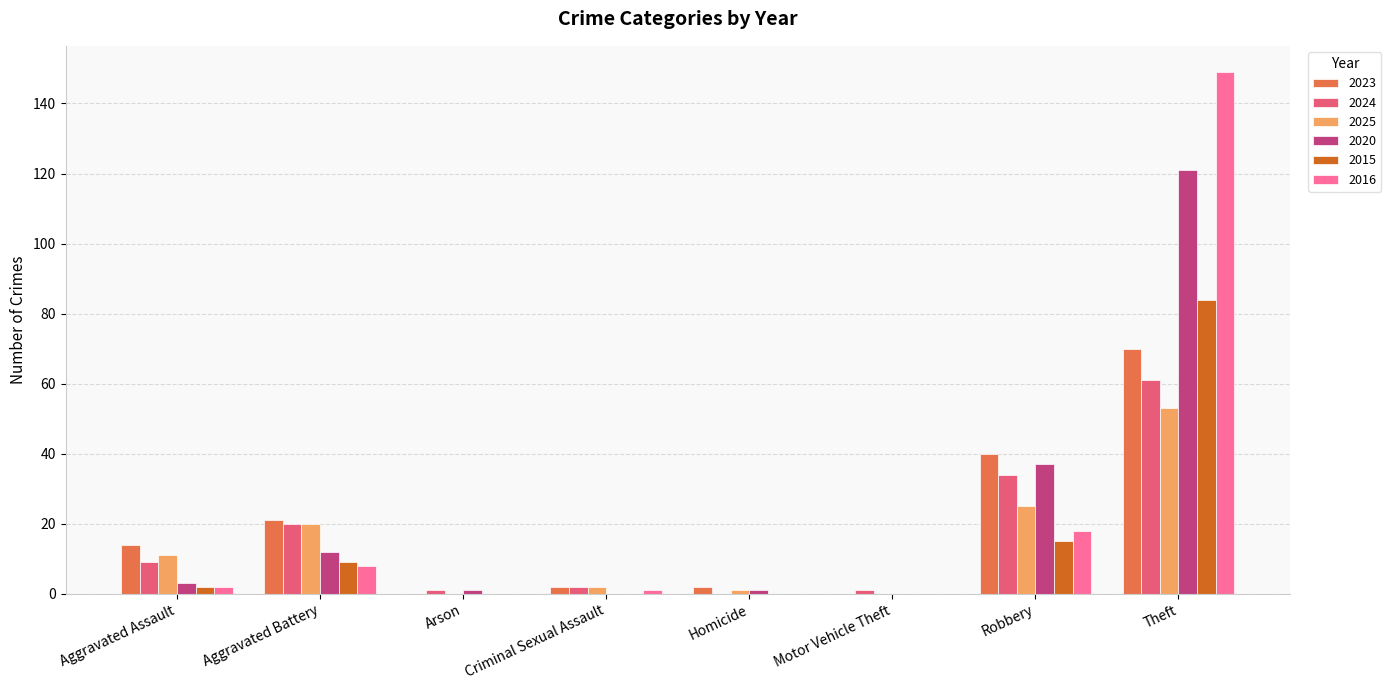

Reading left to right, what are all the values shown in this chart?

2023: 14	21	0	2	2	0	40	70
2024: 9	20	1	2	0	1	34	61
2025: 11	20	0	2	1	0	25	53
2020: 3	12	1	0	1	0	37	121
2015: 2	9	0	0	0	0	15	84
2016: 2	8	0	1	0	0	18	149